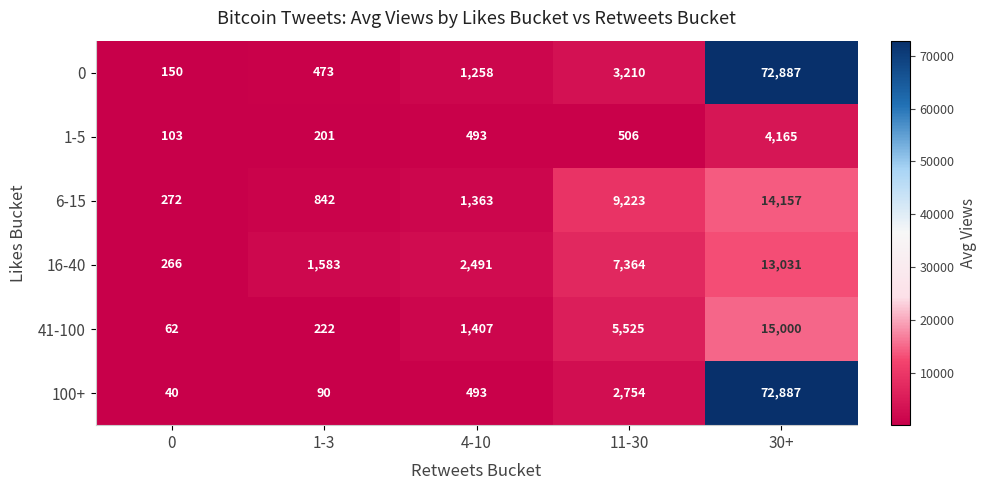

How many categories are shown in the chart?

5